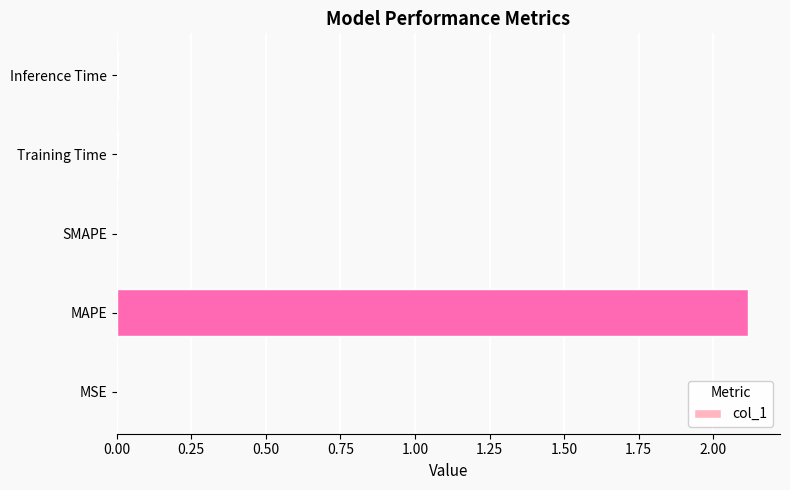

Count the number of data series in this chart.

1